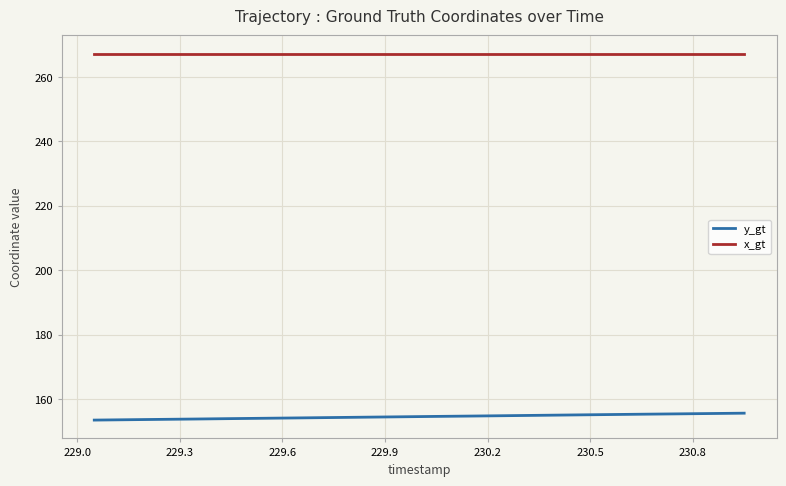

Count the number of data series in this chart.

2